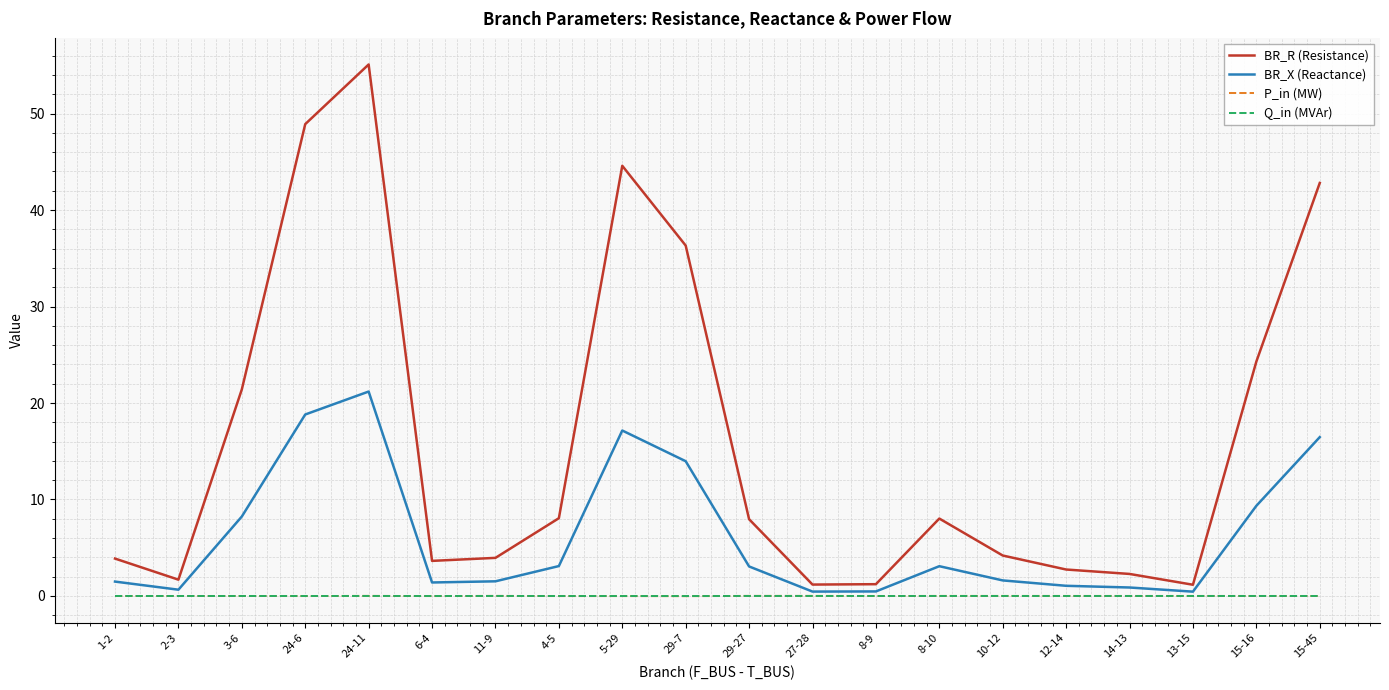

What is the approximate value of BR_R (Resistance) at 12-14?

2.7